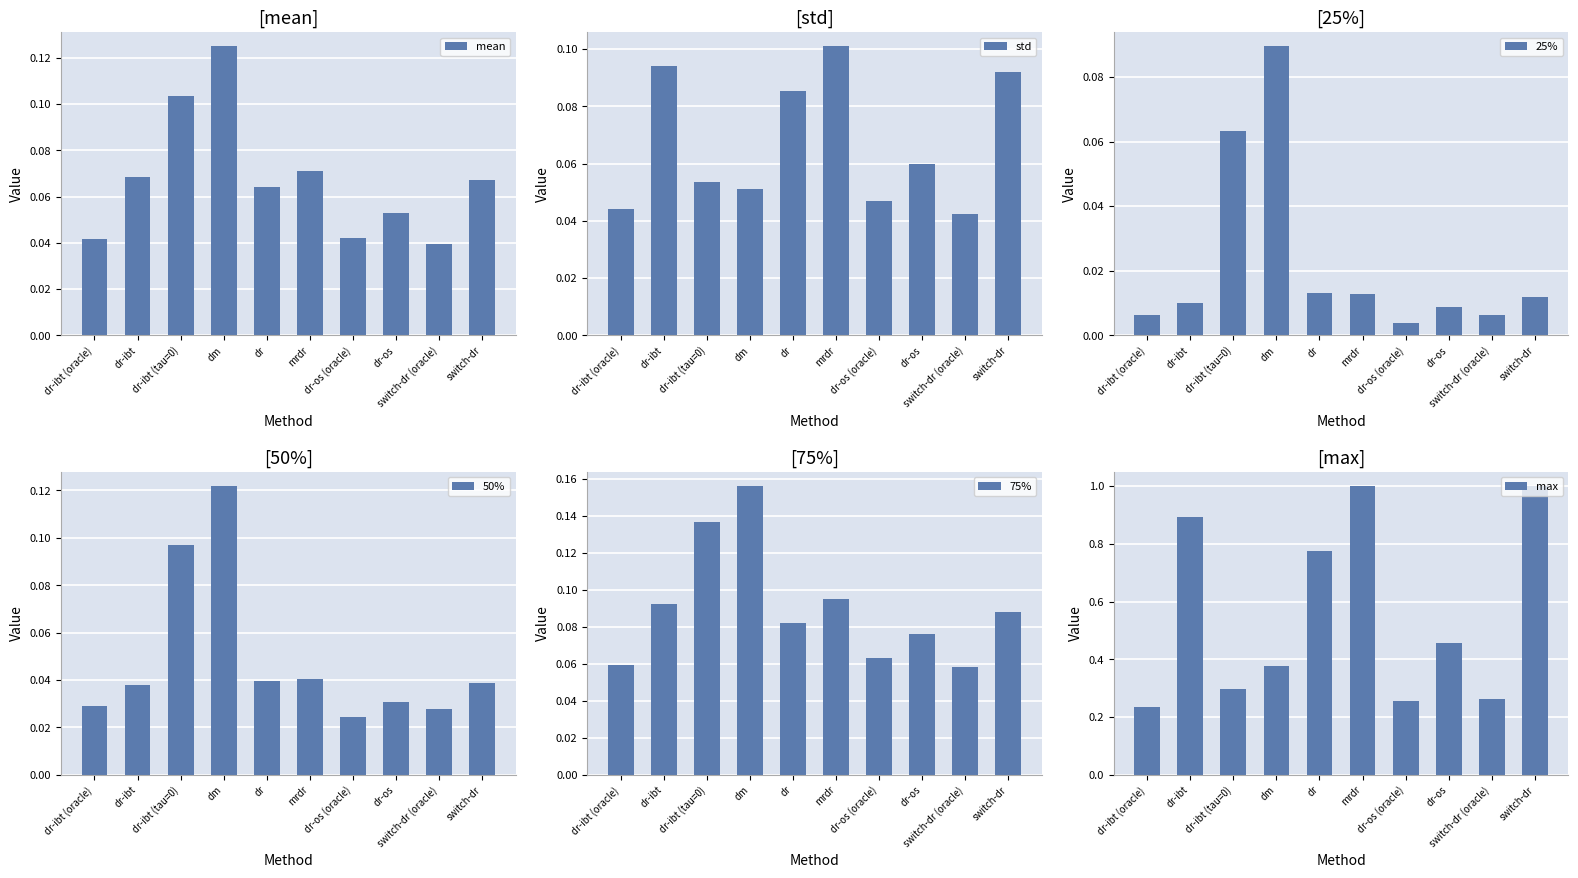

List the labels in order of mean value, largest first.

dm, dr-ibt (tau=0), mrdr, dr-ibt, switch-dr, dr, dr-os, dr-os (oracle), dr-ibt (oracle), switch-dr (oracle)